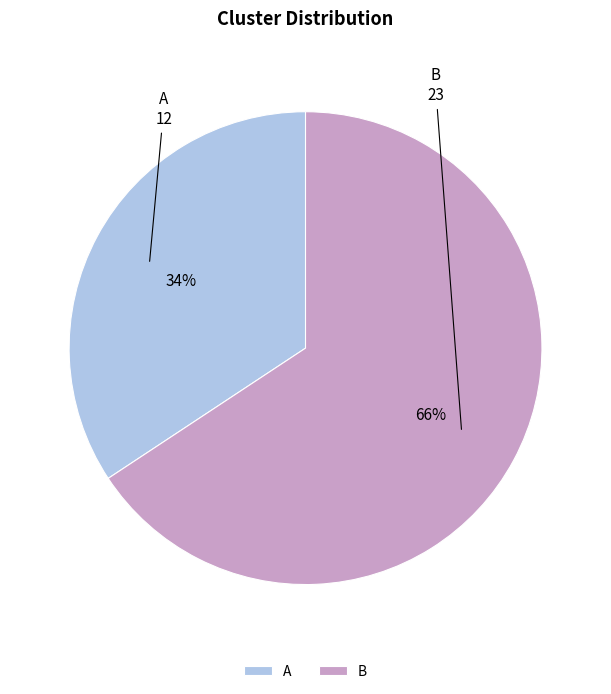

Combined, do B and A account for over 50%?

Yes